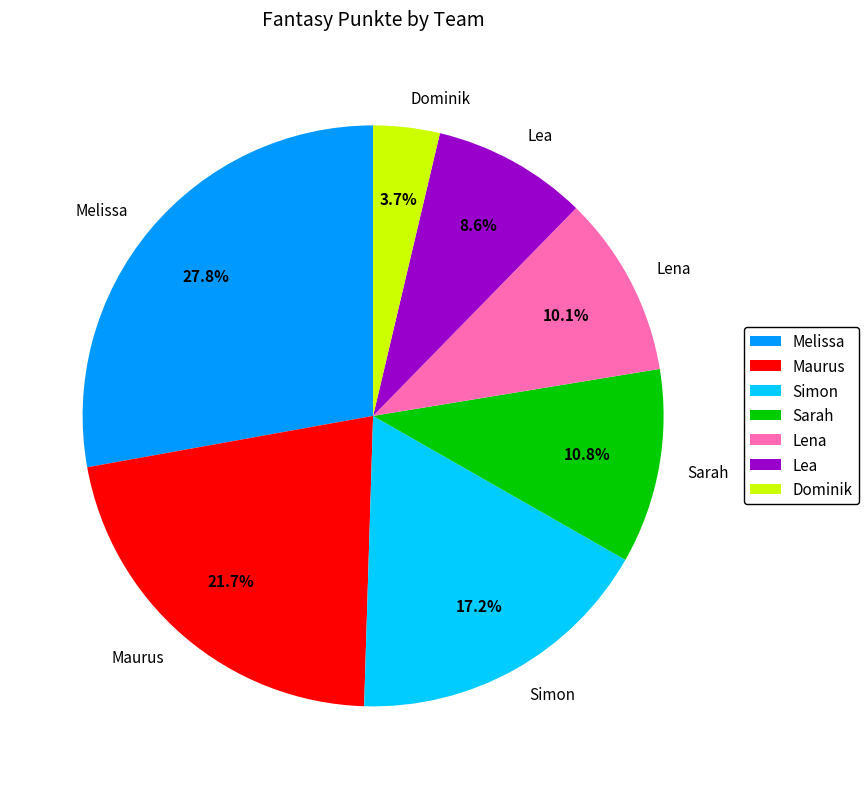

Rank the categories by value from lowest to highest.

Dominik, Lea, Lena, Sarah, Simon, Maurus, Melissa